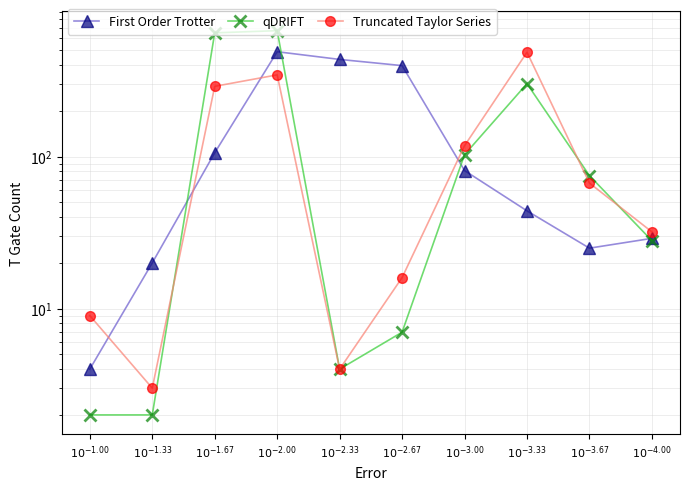

What is the difference between the highest and lowest values at $10^{-1.00}$?

7